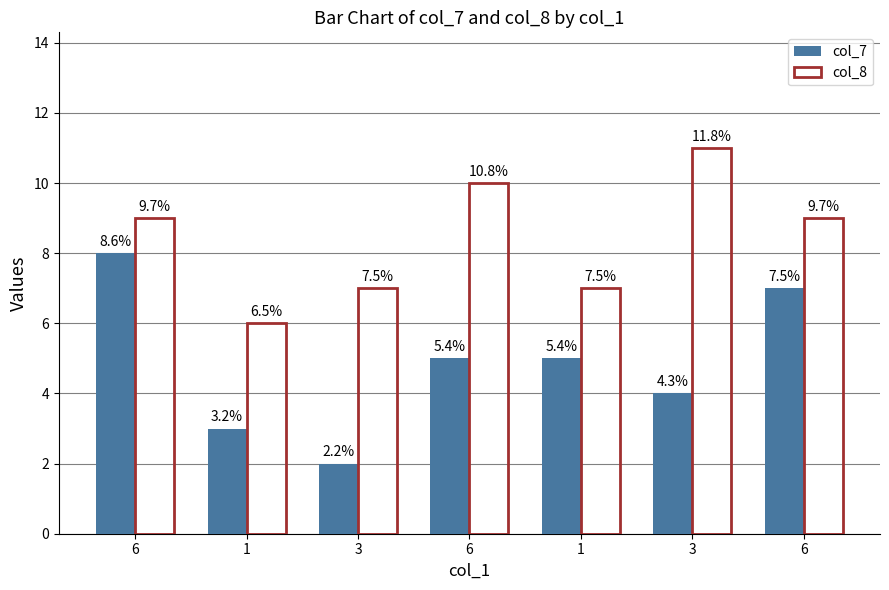

Which category has the highest value across all series?

3